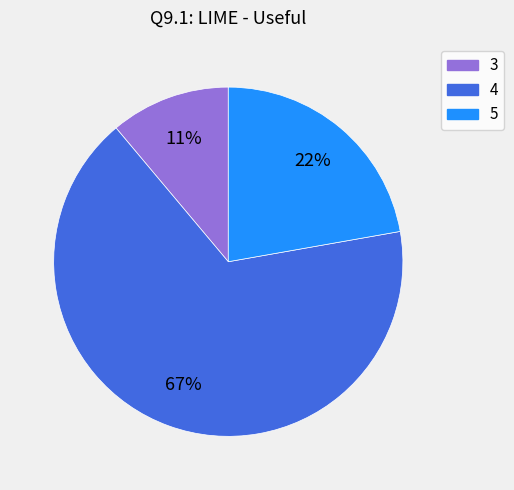

Is there a majority slice in this chart?

Yes